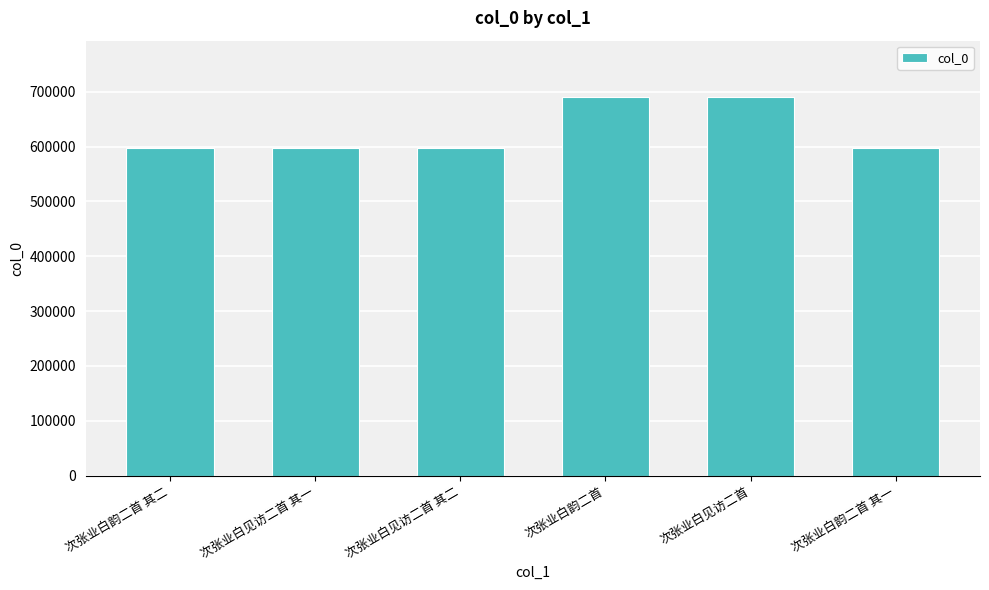

The chart shows a value of 597172 at 次张业白韵二首 其一. True or false?

True